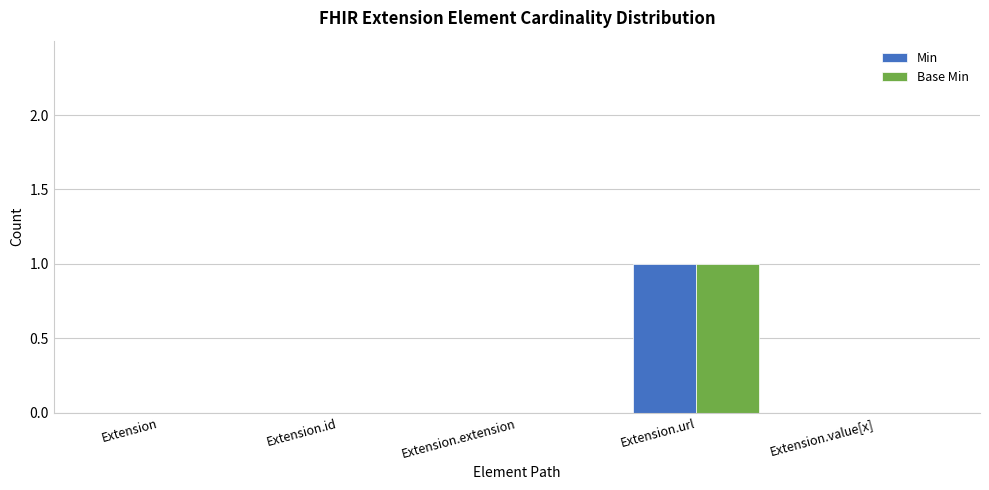

Reading left to right, extract all data points from this chart.

Min: 0	0	0	1	0
Base Min: 0	0	0	1	0